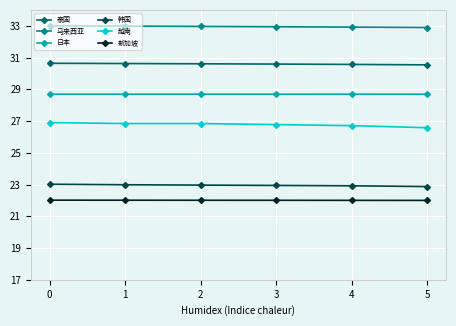

True or false: 泰国 and 日本 cross at least once.

False